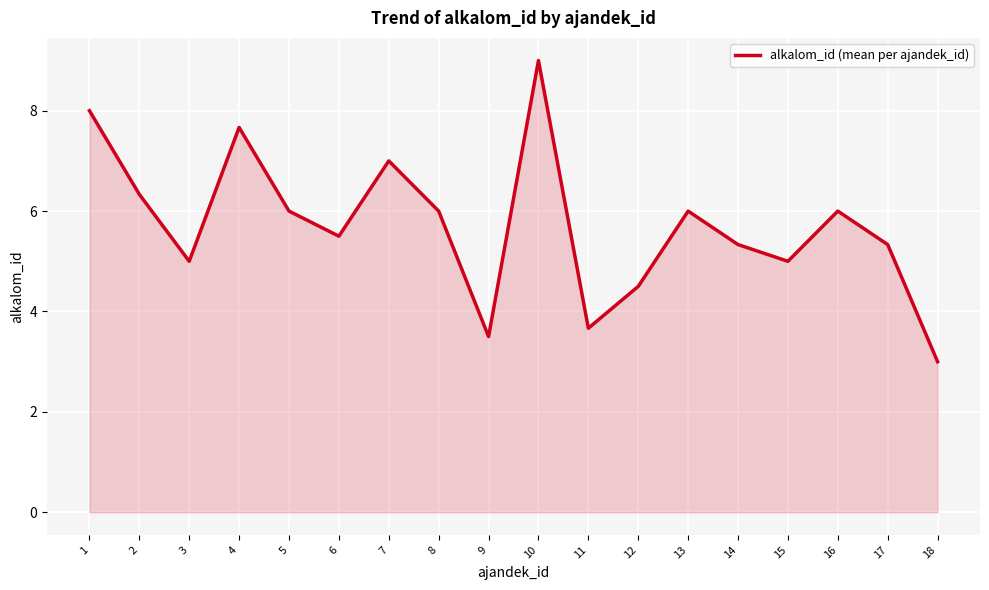

Reading right to left, extract all data points from this chart.

3.0	5.3	6.0	5.0	5.3	6.0	4.5	3.7	9.0	3.5	6.0	7.0	5.5	6.0	7.7	5.0	6.3	8.0